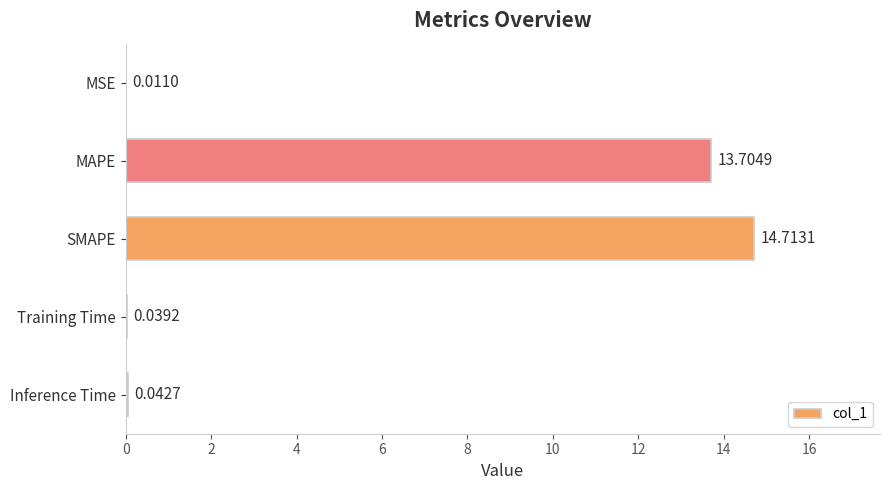

What is the sum of the values at MAPE and MSE?

13.7